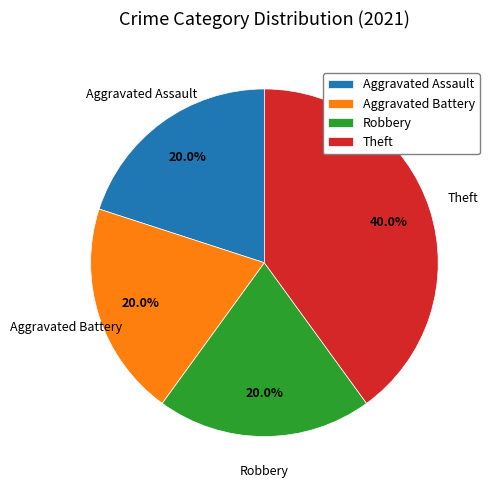

To the nearest percent, what portion does Theft represent?

40%